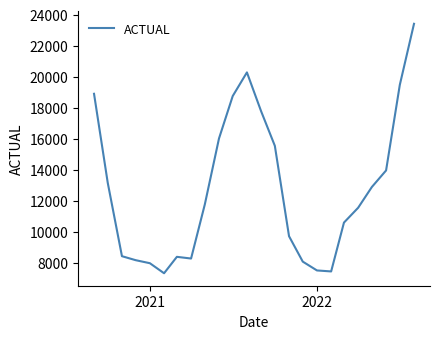

What is the maximum value shown in the chart?

23404.1